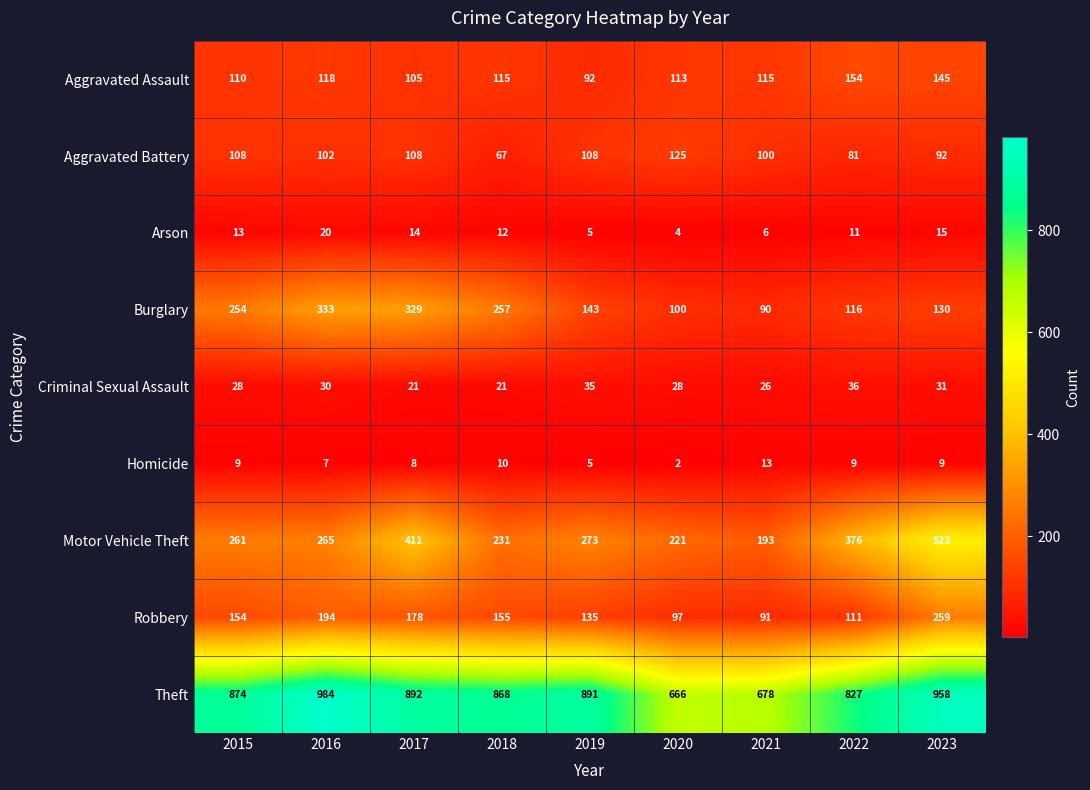

At 2023, list the series in order from smallest to largest.

Homicide, Arson, Criminal Sexual Assault, Aggravated Battery, Burglary, Aggravated Assault, Robbery, Motor Vehicle Theft, Theft